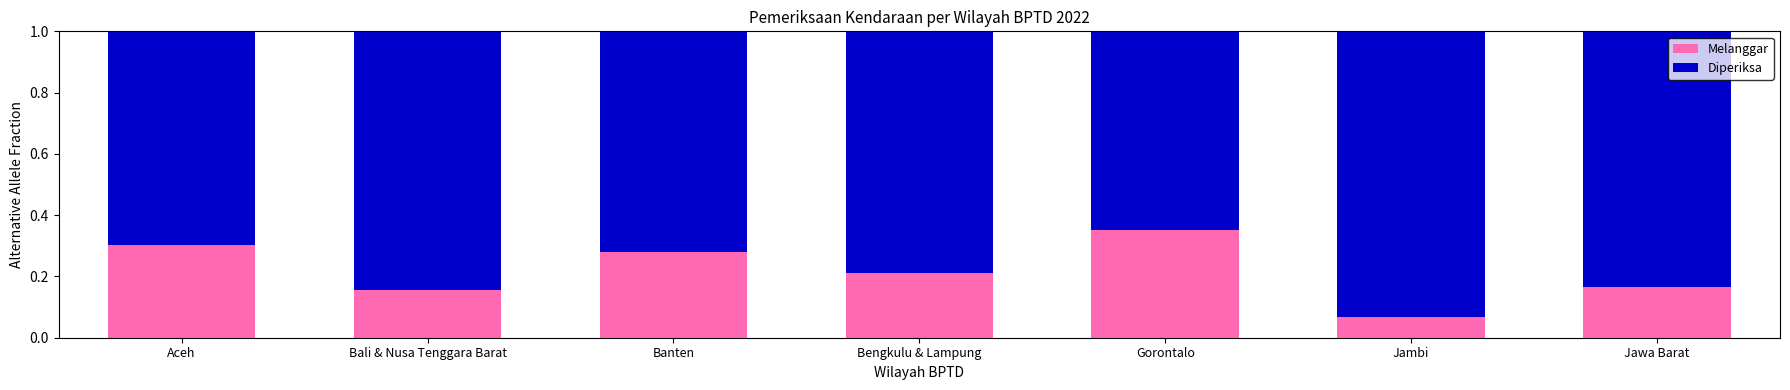

Which category has the lowest value in the Melanggar series?

Jambi